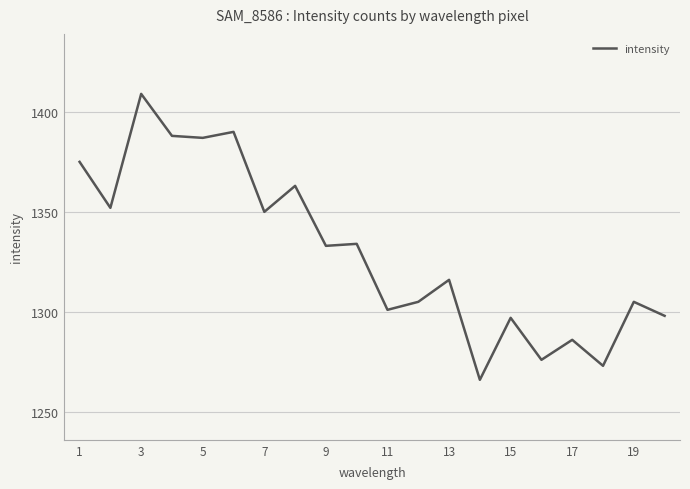

What is the smallest value displayed?

1266